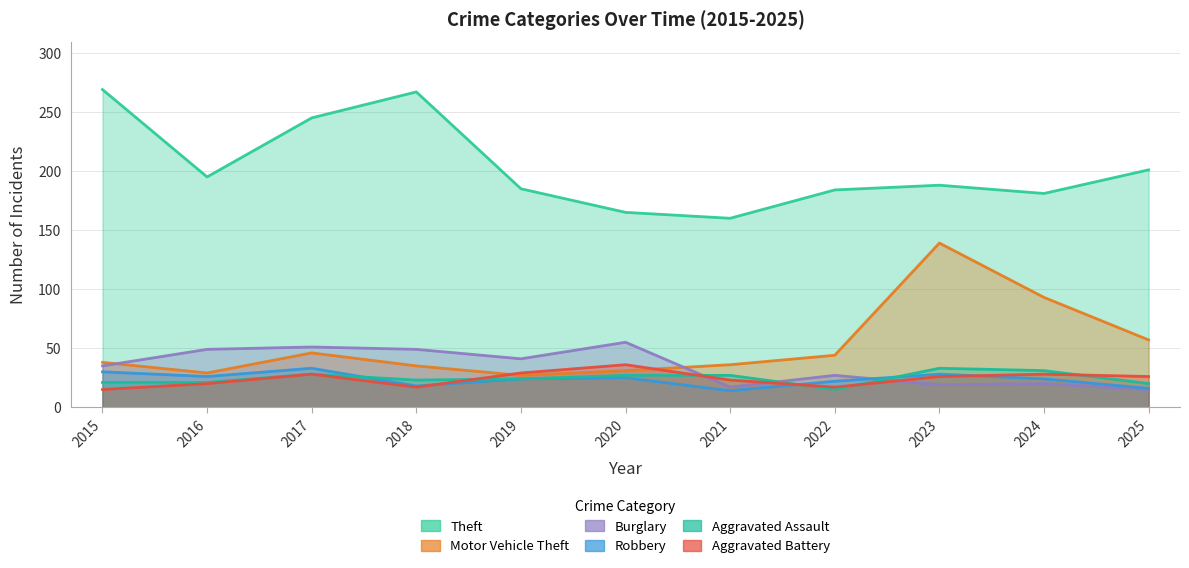

How many categories are shown in the chart?

11